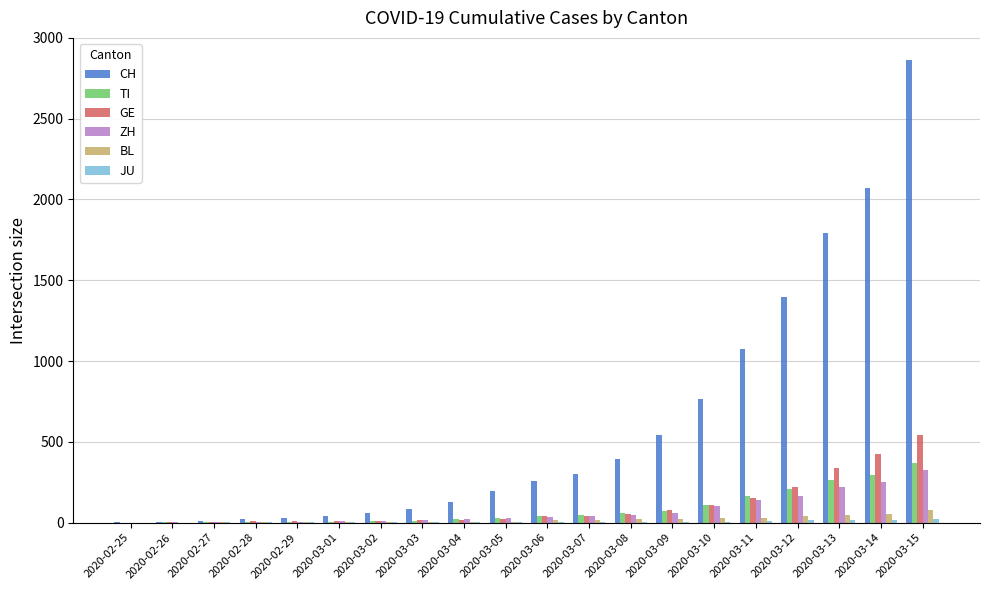

What value does the BL series have at 2020-03-07?

19